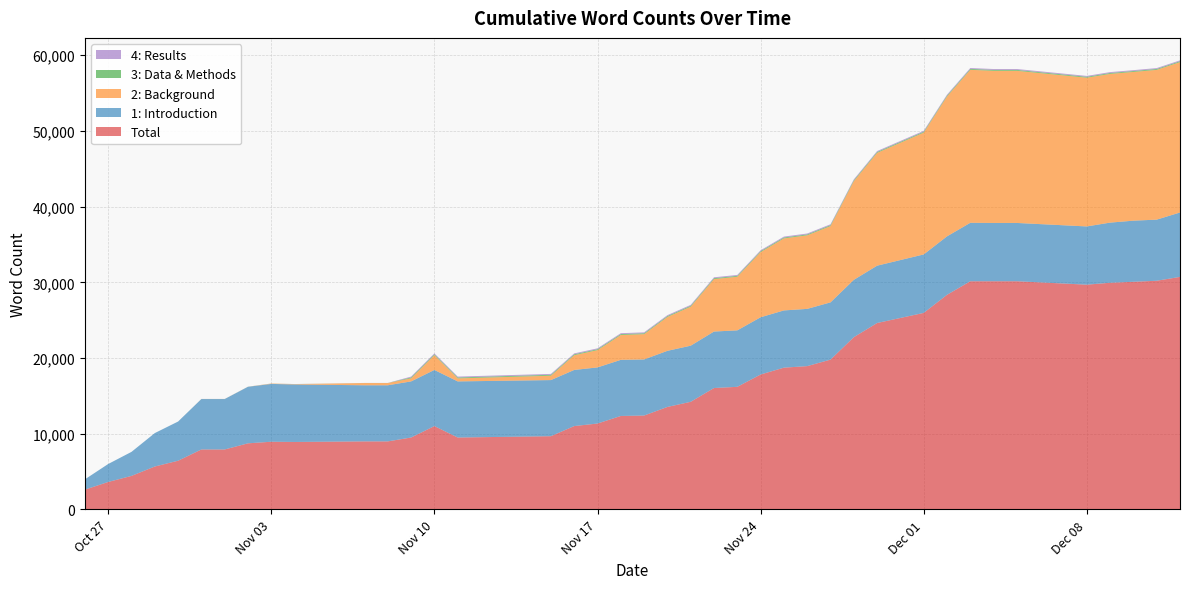

Reading left to right, extract all data points from this chart.

Total: 2020-10-26=2614	2020-10-27=3628	2020-10-28=4429	2020-10-29=5670	2020-10-30=6433	2020-10-31=7922	2020-11-01=7922	2020-11-02=8733	2020-11-03=8943	2020-11-04=8913	2020-11-07=8988	2020-11-08=8988	2020-11-09=9499	2020-11-10=11013	2020-11-11=9499	2020-11-15=9675	2020-11-16=11013	2020-11-17=11348	2020-11-18=12347	2020-11-19=12403	2020-11-20=13539	2020-11-21=14218	2020-11-22=16040	2020-11-23=16196	2020-11-24=17824	2020-11-25=18729	2020-11-26=18932	2020-11-27=19791	2020-11-28=22755	2020-11-29=24627	2020-12-01=25963	2020-12-02=28352	2020-12-03=30143	2020-12-04=30146	2020-12-05=30146	2020-12-08=29693	2020-12-09=29945	2020-12-10=30074	2020-12-11=30211	2020-12-12=30722
1: Introduction: 2020-10-26=1360	2020-10-27=2374	2020-10-28=3175	2020-10-29=4416	2020-10-30=5179	2020-10-31=6658	2020-11-01=6658	2020-11-02=7469	2020-11-03=7638	2020-11-04=7595	2020-11-07=7413	2020-11-08=7413	2020-11-09=7413	2020-11-10=7413	2020-11-11=7413	2020-11-15=7413	2020-11-16=7413	2020-11-17=7413	2020-11-18=7413	2020-11-19=7413	2020-11-20=7413	2020-11-21=7413	2020-11-22=7461	2020-11-23=7461	2020-11-24=7562	2020-11-25=7562	2020-11-26=7562	2020-11-27=7562	2020-11-28=7574	2020-11-29=7574	2020-12-01=7723	2020-12-02=7723	2020-12-03=7724	2020-12-04=7700	2020-12-05=7700	2020-12-08=7694	2020-12-09=7945	2020-12-10=8074	2020-12-11=8074	2020-12-12=8506
2: Background: 2020-10-26=0	2020-10-27=0	2020-10-28=0	2020-10-29=0	2020-10-30=0	2020-10-31=5	2020-11-01=5	2020-11-02=5	2020-11-03=46	2020-11-04=46	2020-11-07=297	2020-11-08=297	2020-11-09=401	2020-11-10=1949	2020-11-11=401	2020-11-15=577	2020-11-16=1949	2020-11-17=2284	2020-11-18=3283	2020-11-19=3339	2020-11-20=4475	2020-11-21=5154	2020-11-22=6928	2020-11-23=7084	2020-11-24=8611	2020-11-25=9516	2020-11-26=9719	2020-11-27=10081	2020-11-28=13033	2020-11-29=14905	2020-12-01=16092	2020-12-02=18481	2020-12-03=20212	2020-12-04=20099	2020-12-05=20099	2020-12-08=19648	2020-12-09=19649	2020-12-10=19649	2020-12-11=19786	2020-12-12=19865
3: Data & Methods: 2020-10-26=0	2020-10-27=0	2020-10-28=0	2020-10-29=0	2020-10-30=0	2020-10-31=6	2020-11-01=6	2020-11-02=6	2020-11-03=6	2020-11-04=6	2020-11-07=6	2020-11-08=6	2020-11-09=120	2020-11-10=120	2020-11-11=120	2020-11-15=120	2020-11-16=120	2020-11-17=120	2020-11-18=120	2020-11-19=120	2020-11-20=120	2020-11-21=120	2020-11-22=120	2020-11-23=120	2020-11-24=120	2020-11-25=120	2020-11-26=120	2020-11-27=120	2020-11-28=120	2020-11-29=120	2020-12-01=120	2020-12-02=120	2020-12-03=120	2020-12-04=120	2020-12-05=120	2020-12-08=120	2020-12-09=120	2020-12-10=120	2020-12-11=120	2020-12-12=120
4: Results: 2020-10-26=0	2020-10-27=0	2020-10-28=0	2020-10-29=0	2020-10-30=0	2020-10-31=5	2020-11-01=5	2020-11-02=5	2020-11-03=5	2020-11-04=5	2020-11-07=5	2020-11-08=5	2020-11-09=117	2020-11-10=117	2020-11-11=117	2020-11-15=117	2020-11-16=117	2020-11-17=117	2020-11-18=117	2020-11-19=117	2020-11-20=117	2020-11-21=117	2020-11-22=117	2020-11-23=117	2020-11-24=117	2020-11-25=117	2020-11-26=117	2020-11-27=117	2020-11-28=117	2020-11-29=117	2020-12-01=117	2020-12-02=117	2020-12-03=117	2020-12-04=117	2020-12-05=117	2020-12-08=116	2020-12-09=116	2020-12-10=116	2020-12-11=116	2020-12-12=116